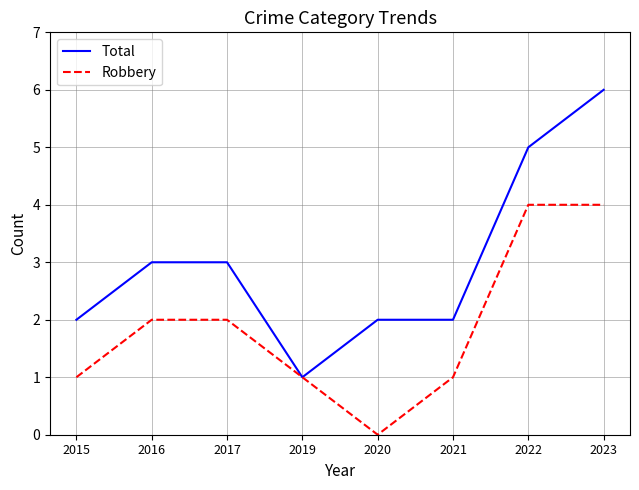

The value of Robbery at 2015 is 1. True or false?

True